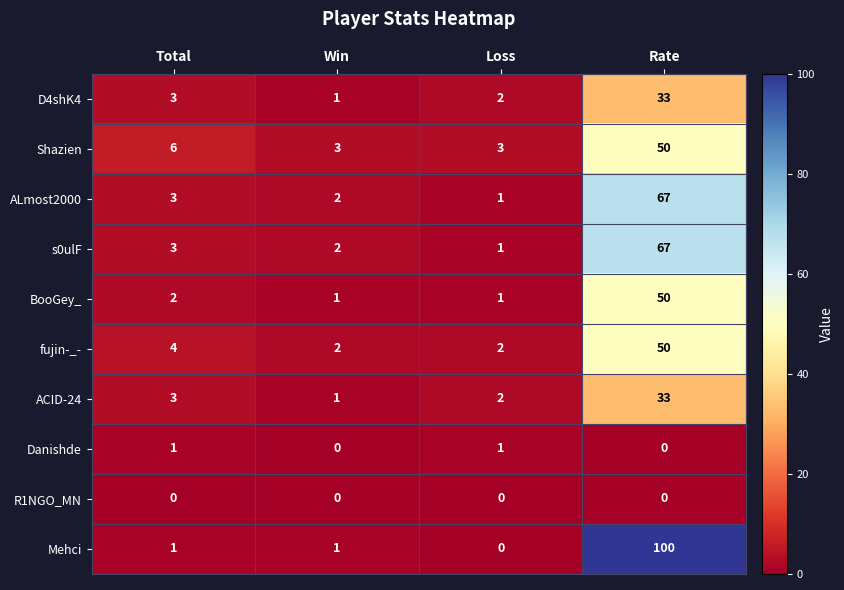

Which label corresponds to the largest value in the chart?

Rate